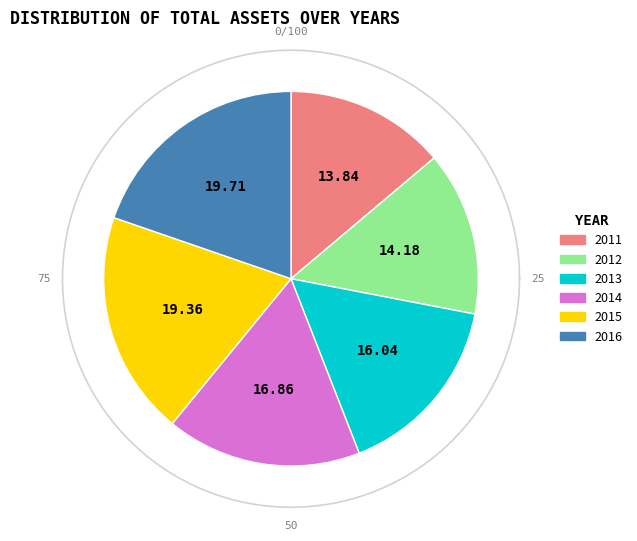

Does any single category account for the majority?

No